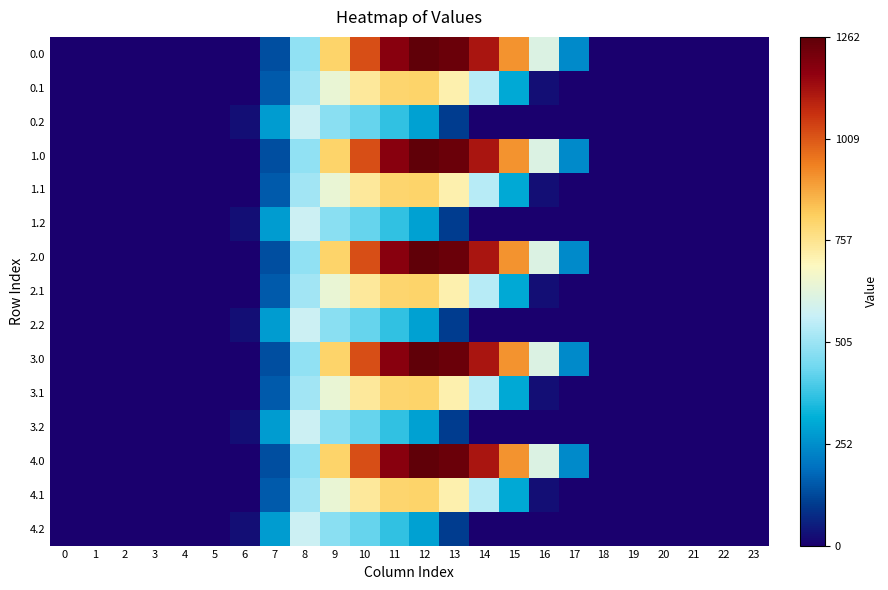

Reading right to left, what are all the values shown in this chart?

0.0: 23=0.0	22=0.0	21=0.0	20=0.0	19=0.0	18=0.0	17=243.5	16=613.0	15=911.8	14=1128.6	13=1237.4	12=1261.6	11=1185.2	10=1023.2	9=804.0	8=489.3	7=134.3	6=0.0	5=0.0	4=0.0	3=0.0	2=0.0	1=0.0	0=0.0
0.1: 23=0.0	22=0.0	21=0.0	20=0.0	19=0.0	18=0.0	17=0.0	16=26.8	15=301.4	14=544.1	13=715.3	12=806.9	11=800.2	10=742.1	9=646.9	8=514.8	7=153.2	6=0.0	5=0.0	4=0.0	3=0.0	2=0.0	1=0.0	0=0.0
0.2: 23=0.0	22=0.0	21=0.0	20=0.0	19=0.0	18=0.0	17=0.0	16=0.0	15=0.0	14=0.0	13=107.8	12=289.5	11=374.4	10=430.5	9=480.7	8=576.6	7=276.9	6=29.3	5=0.0	4=0.0	3=0.0	2=0.0	1=0.0	0=0.0
1.0: 23=0.0	22=0.0	21=0.0	20=0.0	19=0.0	18=0.0	17=243.5	16=613.0	15=911.8	14=1128.6	13=1237.4	12=1261.6	11=1185.2	10=1023.2	9=804.0	8=489.3	7=134.3	6=0.0	5=0.0	4=0.0	3=0.0	2=0.0	1=0.0	0=0.0
1.1: 23=0.0	22=0.0	21=0.0	20=0.0	19=0.0	18=0.0	17=0.0	16=26.8	15=301.4	14=544.1	13=715.3	12=806.9	11=800.2	10=742.1	9=646.9	8=514.8	7=153.2	6=0.0	5=0.0	4=0.0	3=0.0	2=0.0	1=0.0	0=0.0
1.2: 23=0.0	22=0.0	21=0.0	20=0.0	19=0.0	18=0.0	17=0.0	16=0.0	15=0.0	14=0.0	13=107.8	12=289.5	11=374.4	10=430.5	9=480.7	8=576.6	7=276.9	6=29.3	5=0.0	4=0.0	3=0.0	2=0.0	1=0.0	0=0.0
2.0: 23=0.0	22=0.0	21=0.0	20=0.0	19=0.0	18=0.0	17=243.5	16=613.0	15=911.8	14=1128.6	13=1237.4	12=1261.6	11=1185.2	10=1023.2	9=804.0	8=489.3	7=134.3	6=0.0	5=0.0	4=0.0	3=0.0	2=0.0	1=0.0	0=0.0
2.1: 23=0.0	22=0.0	21=0.0	20=0.0	19=0.0	18=0.0	17=0.0	16=26.8	15=301.4	14=544.1	13=715.3	12=806.9	11=800.2	10=742.1	9=646.9	8=514.8	7=153.2	6=0.0	5=0.0	4=0.0	3=0.0	2=0.0	1=0.0	0=0.0
2.2: 23=0.0	22=0.0	21=0.0	20=0.0	19=0.0	18=0.0	17=0.0	16=0.0	15=0.0	14=0.0	13=107.8	12=289.5	11=374.4	10=430.5	9=480.7	8=576.6	7=276.9	6=29.3	5=0.0	4=0.0	3=0.0	2=0.0	1=0.0	0=0.0
3.0: 23=0.0	22=0.0	21=0.0	20=0.0	19=0.0	18=0.0	17=243.5	16=613.0	15=911.8	14=1128.6	13=1237.4	12=1261.6	11=1185.2	10=1023.2	9=804.0	8=489.3	7=134.3	6=0.0	5=0.0	4=0.0	3=0.0	2=0.0	1=0.0	0=0.0
3.1: 23=0.0	22=0.0	21=0.0	20=0.0	19=0.0	18=0.0	17=0.0	16=26.8	15=301.4	14=544.1	13=715.3	12=806.9	11=800.2	10=742.1	9=646.9	8=514.8	7=153.2	6=0.0	5=0.0	4=0.0	3=0.0	2=0.0	1=0.0	0=0.0
3.2: 23=0.0	22=0.0	21=0.0	20=0.0	19=0.0	18=0.0	17=0.0	16=0.0	15=0.0	14=0.0	13=107.8	12=289.5	11=374.4	10=430.5	9=480.7	8=576.6	7=276.9	6=29.3	5=0.0	4=0.0	3=0.0	2=0.0	1=0.0	0=0.0
4.0: 23=0.0	22=0.0	21=0.0	20=0.0	19=0.0	18=0.0	17=243.5	16=613.0	15=911.8	14=1128.6	13=1237.4	12=1261.6	11=1185.2	10=1023.2	9=804.0	8=489.3	7=134.3	6=0.0	5=0.0	4=0.0	3=0.0	2=0.0	1=0.0	0=0.0
4.1: 23=0.0	22=0.0	21=0.0	20=0.0	19=0.0	18=0.0	17=0.0	16=26.8	15=301.4	14=544.1	13=715.3	12=806.9	11=800.2	10=742.1	9=646.9	8=514.8	7=153.2	6=0.0	5=0.0	4=0.0	3=0.0	2=0.0	1=0.0	0=0.0
4.2: 23=0.0	22=0.0	21=0.0	20=0.0	19=0.0	18=0.0	17=0.0	16=0.0	15=0.0	14=0.0	13=107.8	12=289.5	11=374.4	10=430.5	9=480.7	8=576.6	7=276.9	6=29.3	5=0.0	4=0.0	3=0.0	2=0.0	1=0.0	0=0.0